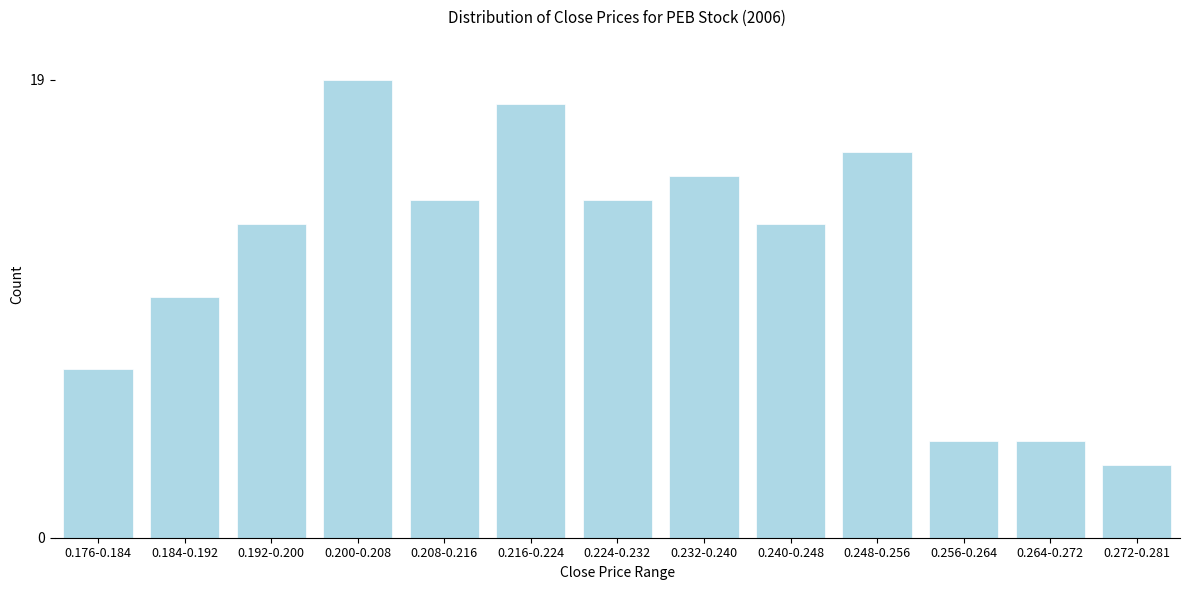

Reading left to right, transcribe all the data shown in this chart.

7	10	13	19	14	18	14	15	13	16	4	4	3